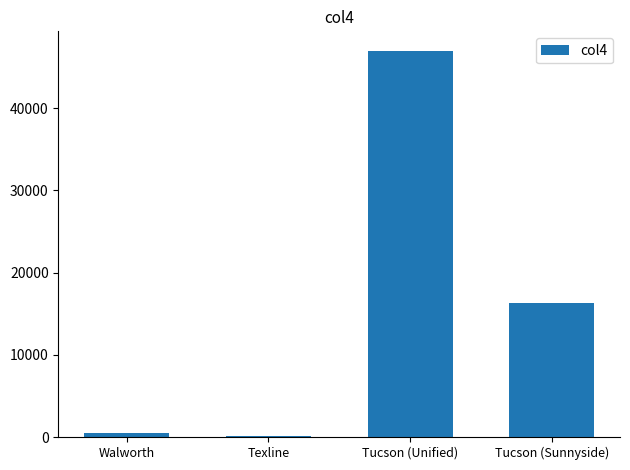

What is the maximum value shown in the chart?

47000